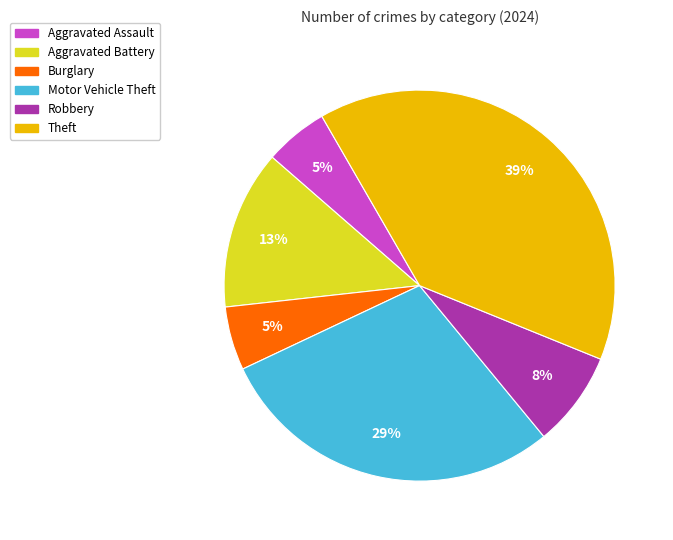

Does any single category account for the majority?

No